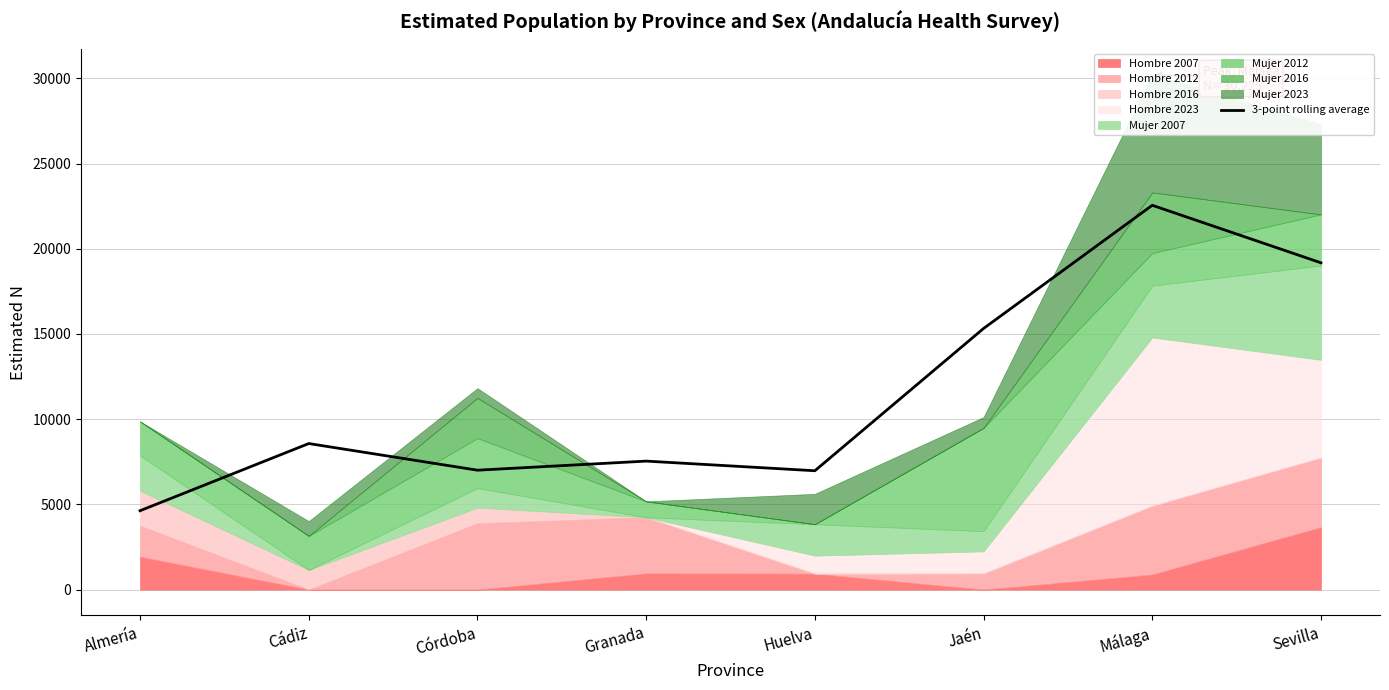

What is the difference between the maximum and minimum values?

17923.3